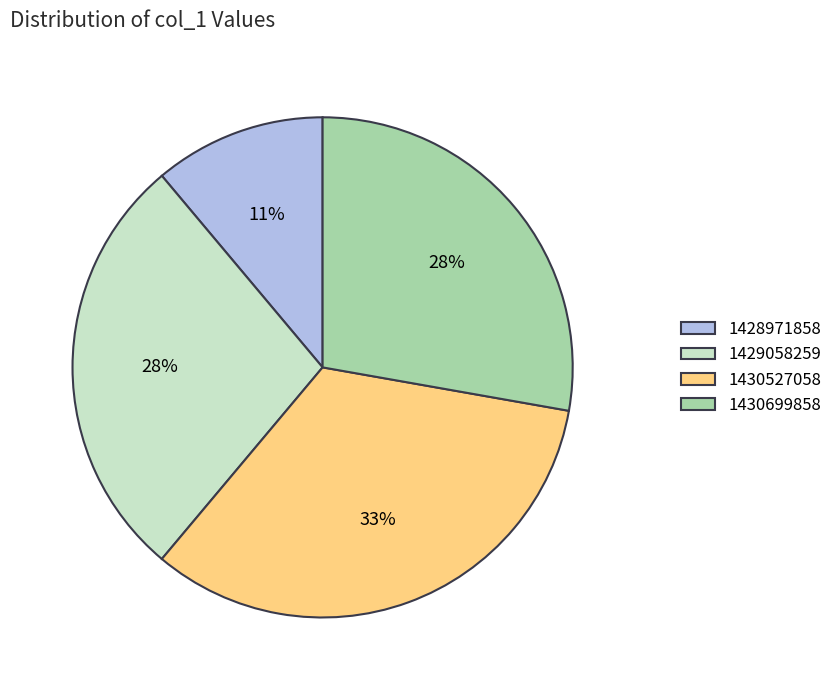

To the nearest percent, what percentage of the pie is 1428971858?

11%